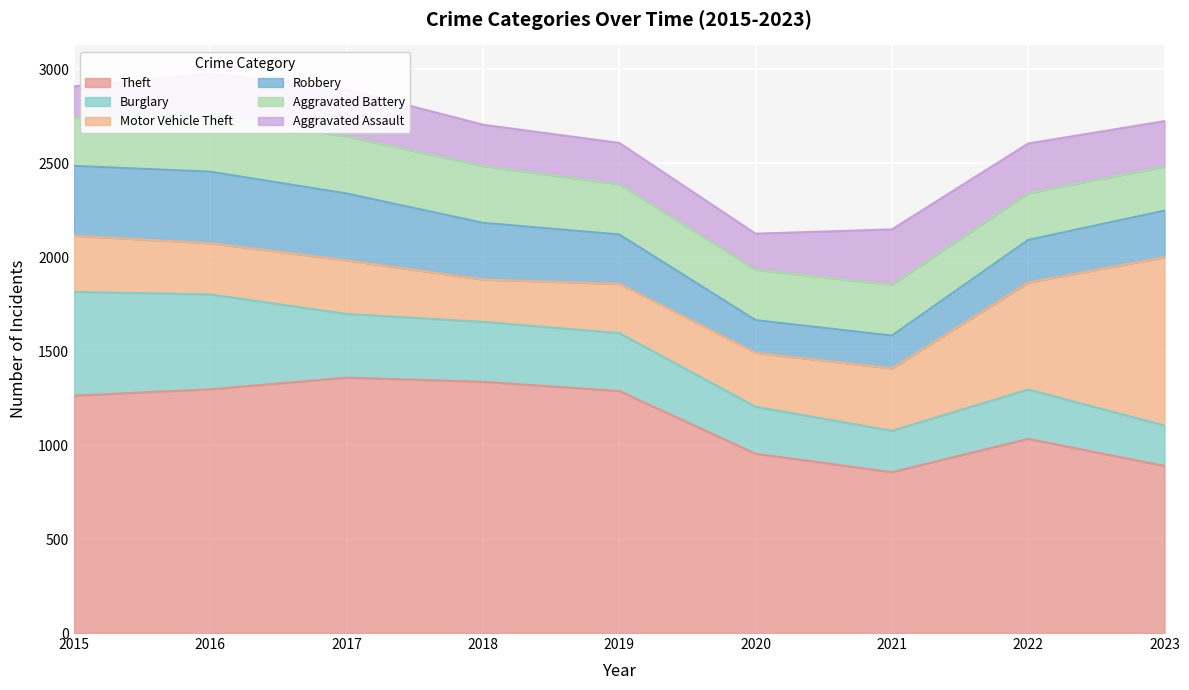

Does the chart display data point markers on the line(s)?

No